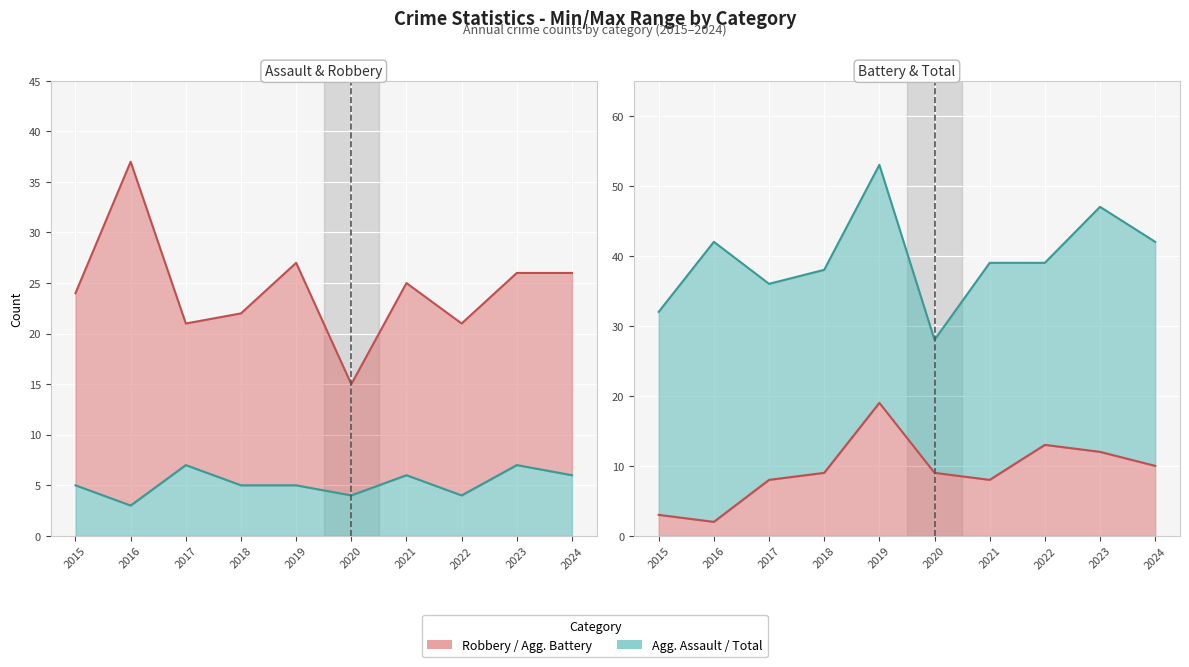

Which series has the largest total across all categories?

Total